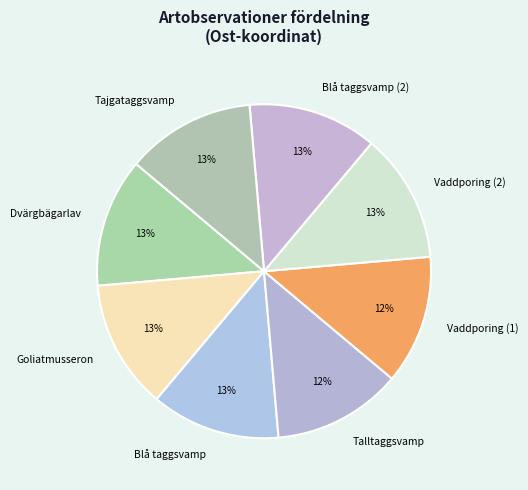

To the nearest percent, what percentage of the pie is Dvärgbägarlav?

13%